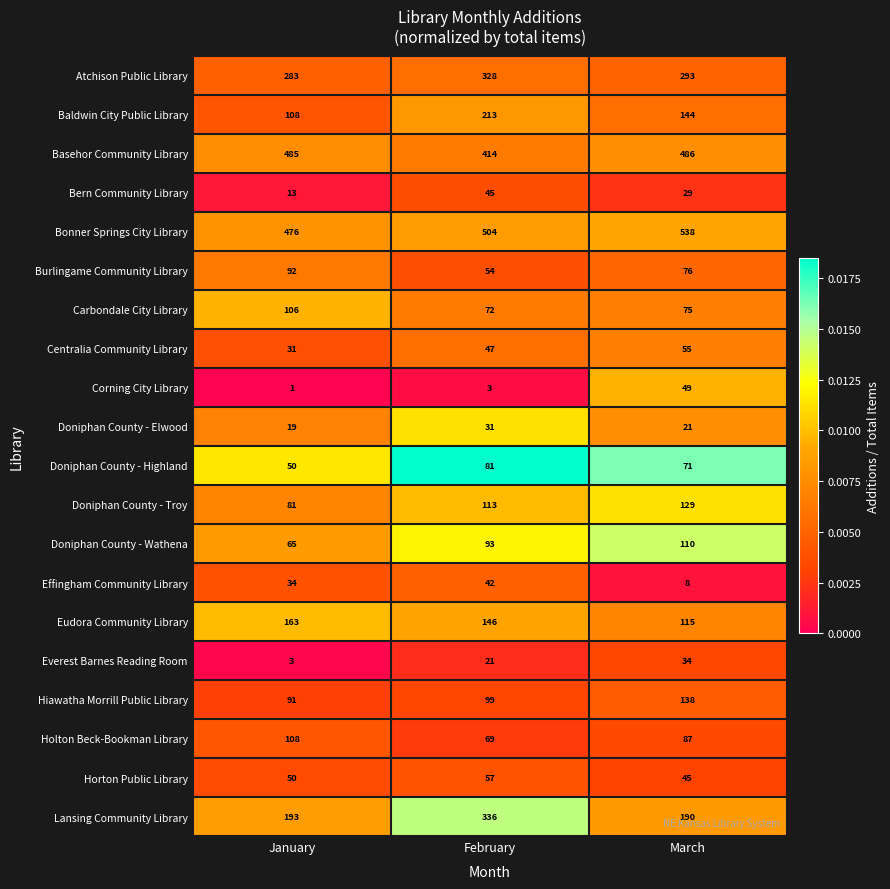

At which category is the sum across all series the highest?

February